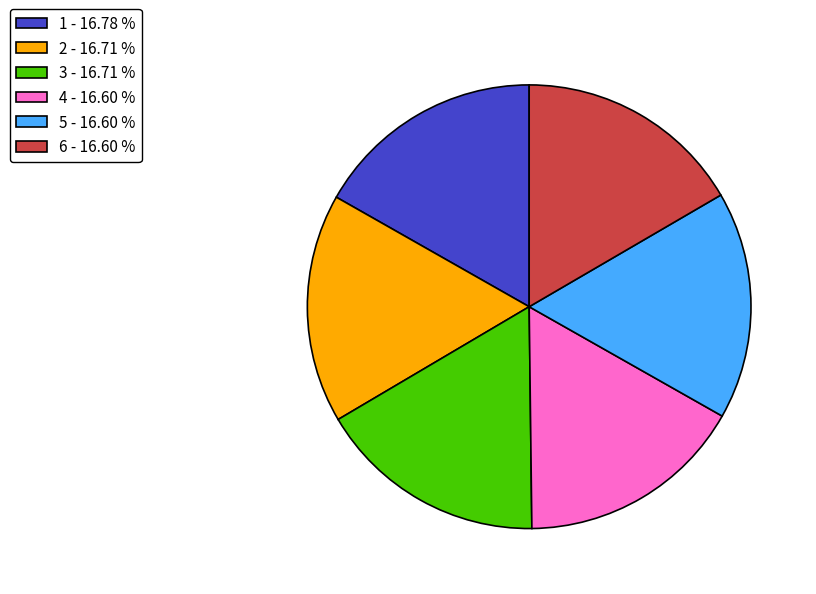

What is the ratio of the value at 4 - 16.60 % to the value at 2 - 16.71 %?

1.0